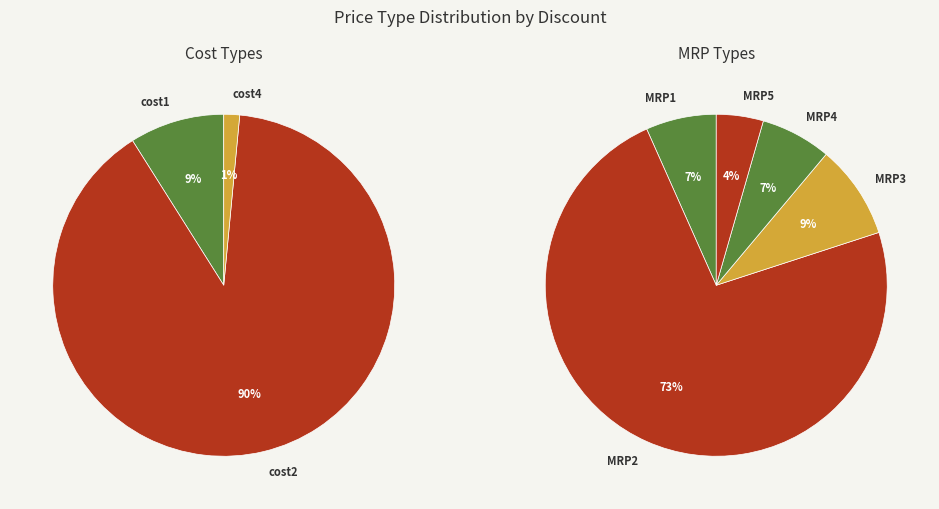

True or false: cost5 accounts for 0% of the total.

True